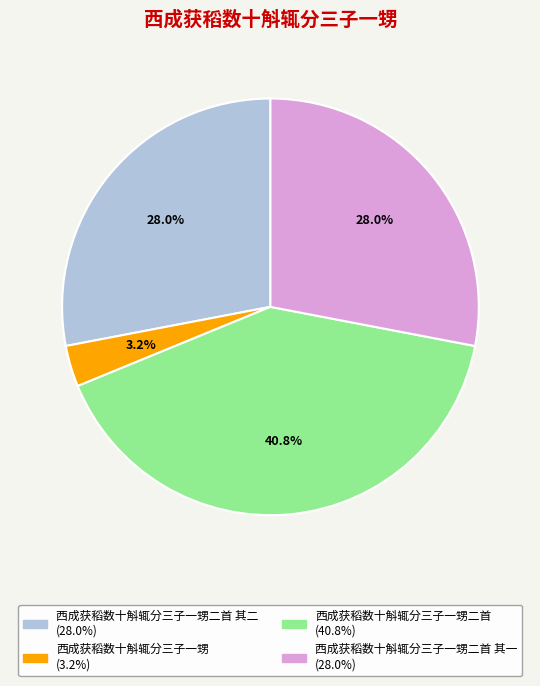

Is there a majority slice in this chart?

No